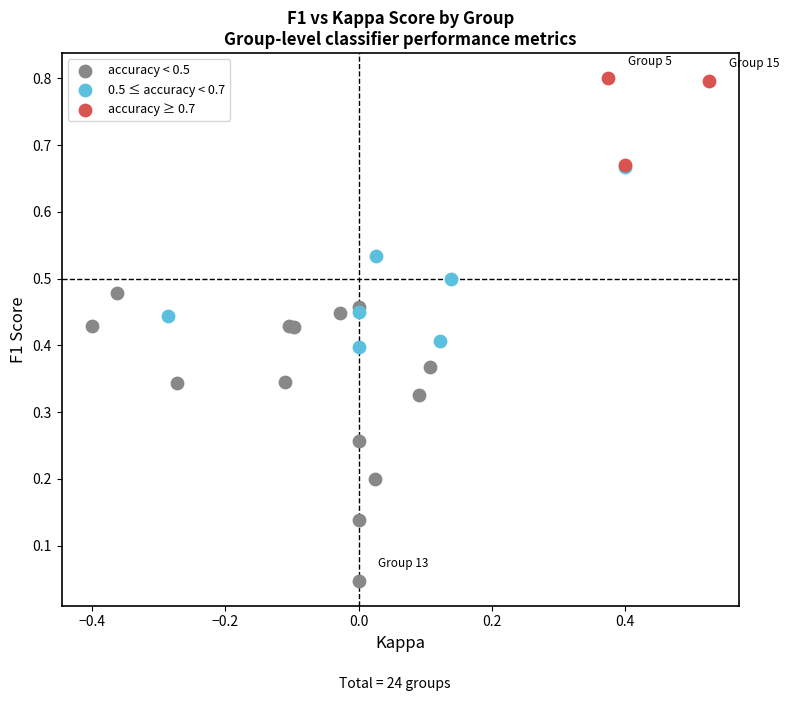

Which series has the widest spread of Y values?

accuracy < 0.5